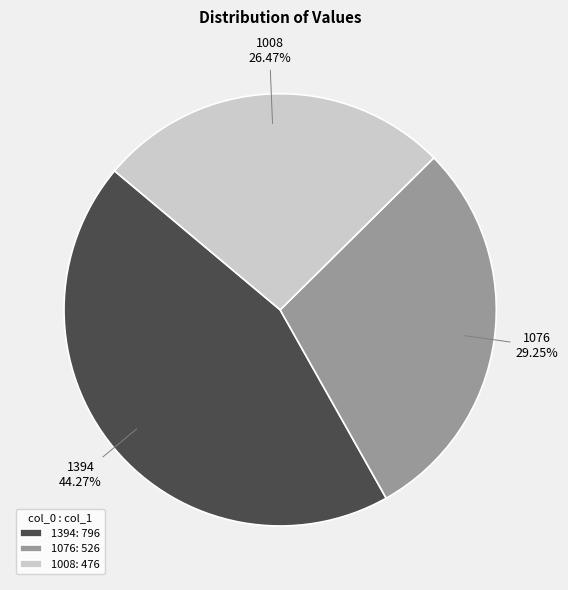

Which slice is the smallest?

1008